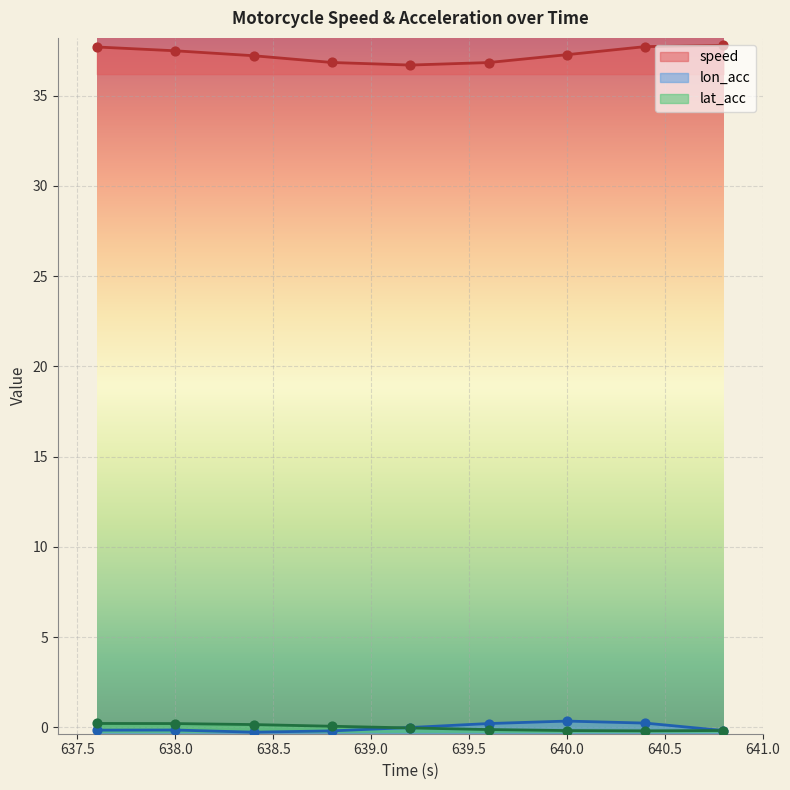

At how many categories does at least one series exceed 34?

9